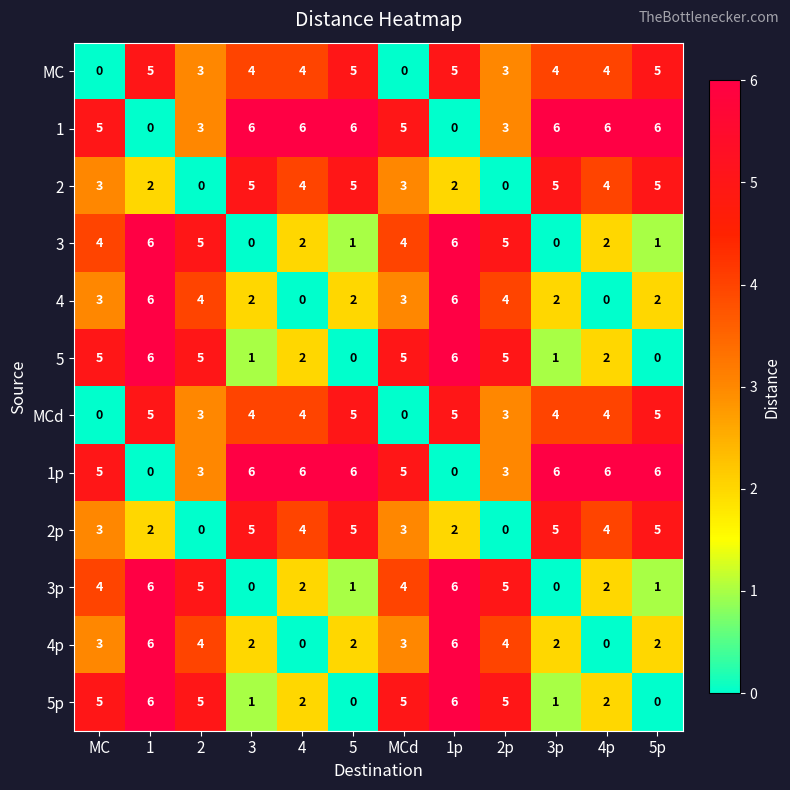

The value of 2 at MC is 2. True or false?

False